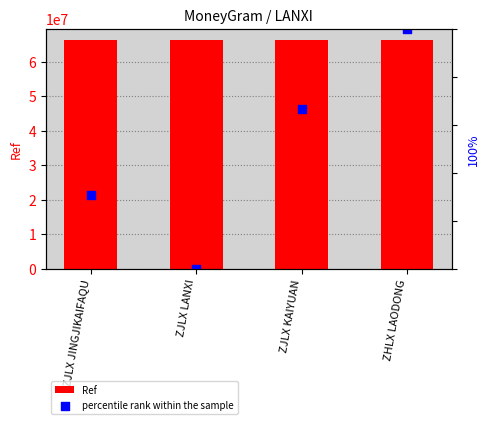

What is the total value across all series at ZJLX LANXI?

66308814.0